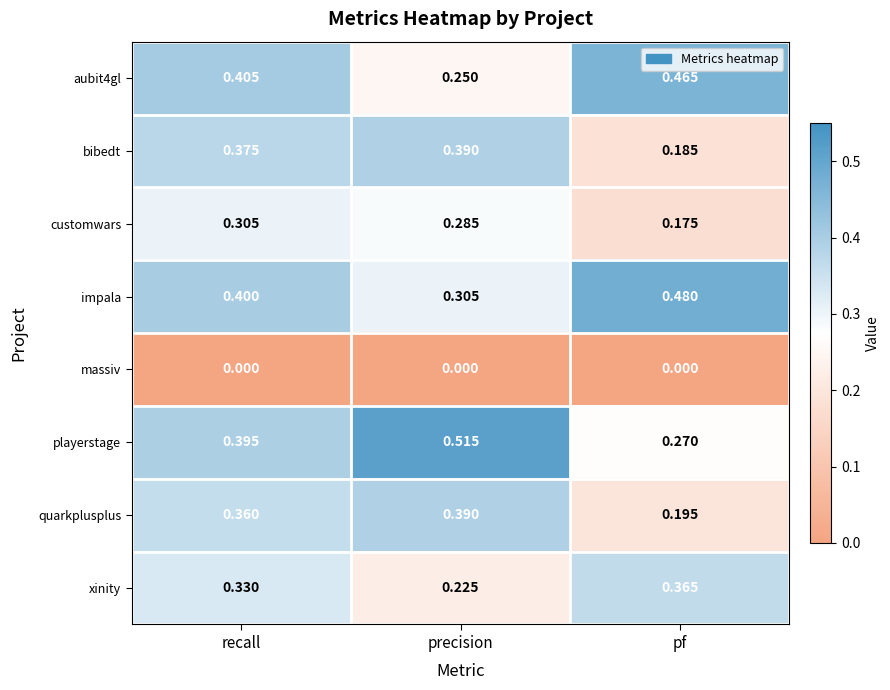

Which category has the lowest value in the xinity series?

precision